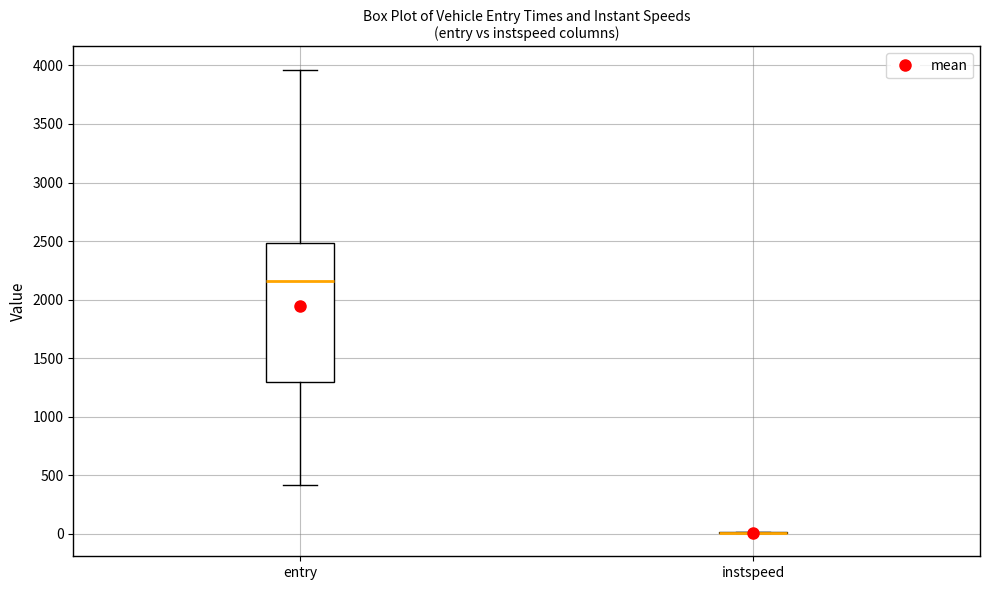

Reading left to right, read every box against the y-axis: the position of its median line, the range the box covers, and the ends of its whiskers. The values are not printed on the chart, so give them approximately, as read against the axis.

entry: median 2150, box 1300 to 2500, whiskers 400 to 3950
instspeed: box collapsed to a line at 0, whiskers 0 to 0